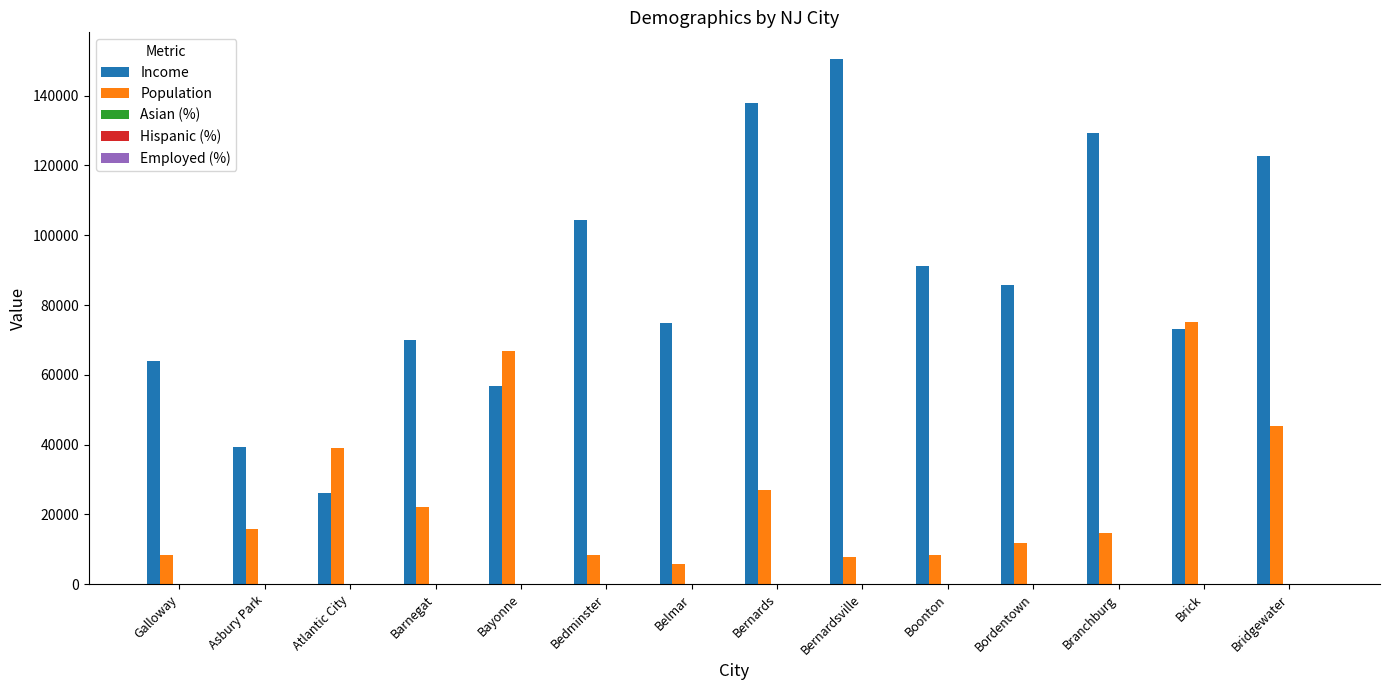

Are the bars grouped side by side (vs. stacked)?

Yes